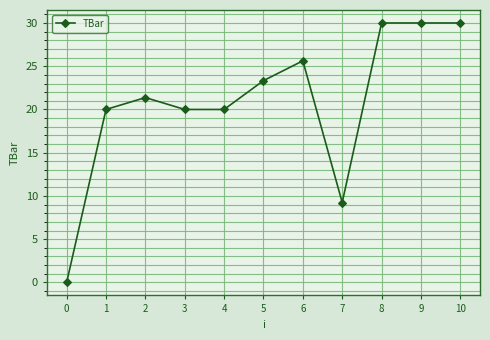

What is the maximum value shown in the chart?

30.0